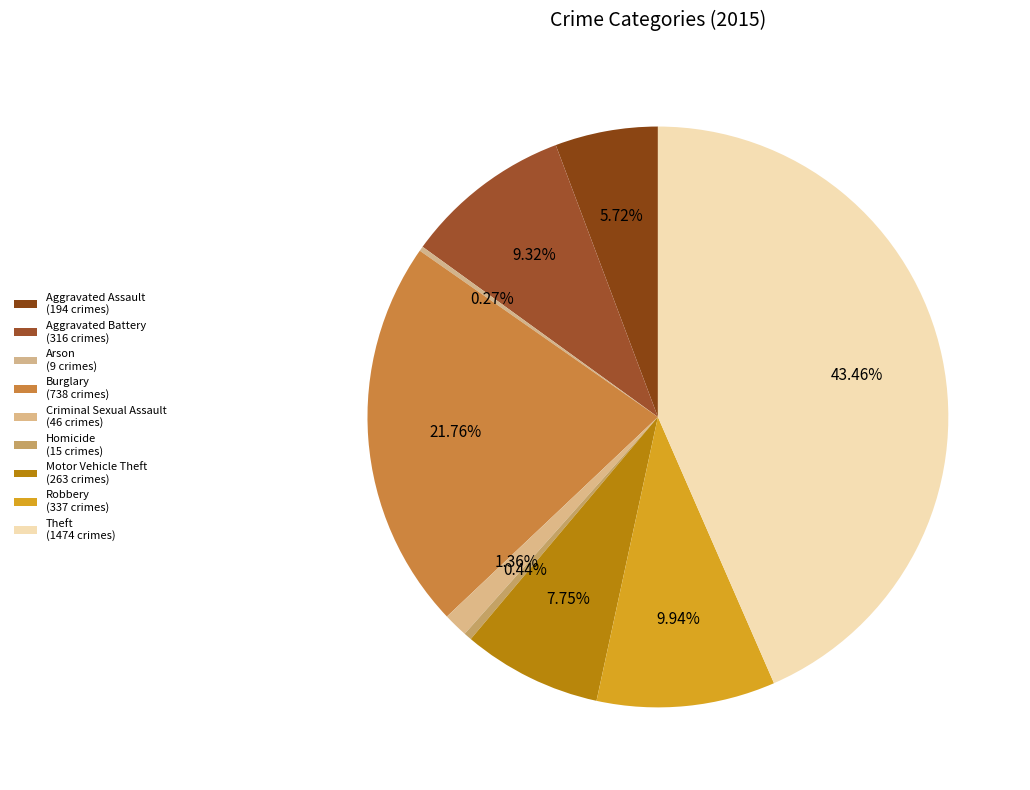

What percentage is NOT represented by Arson?

99.7%